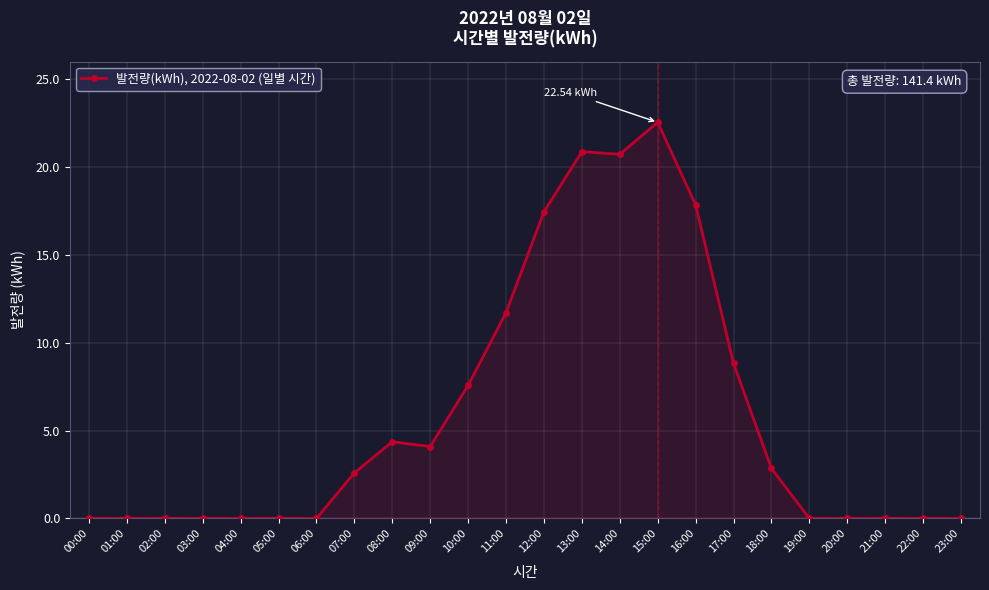

What is the maximum value shown in the chart?

22.5